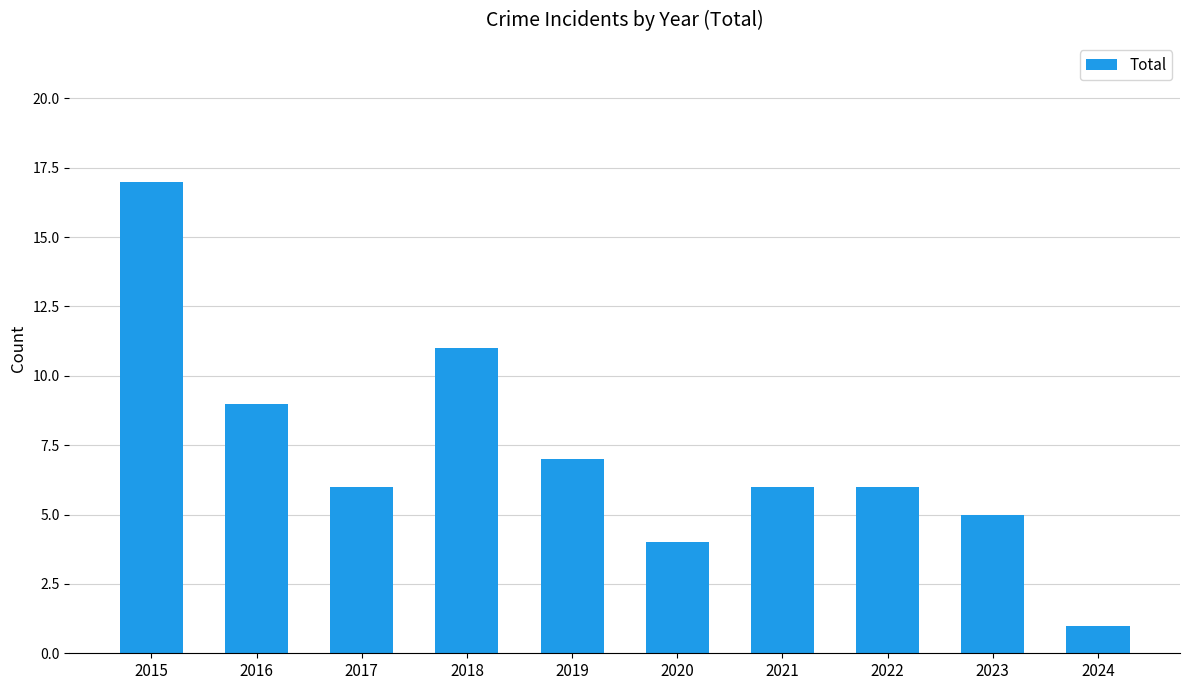

At which label does the data first exceed 6?

2015